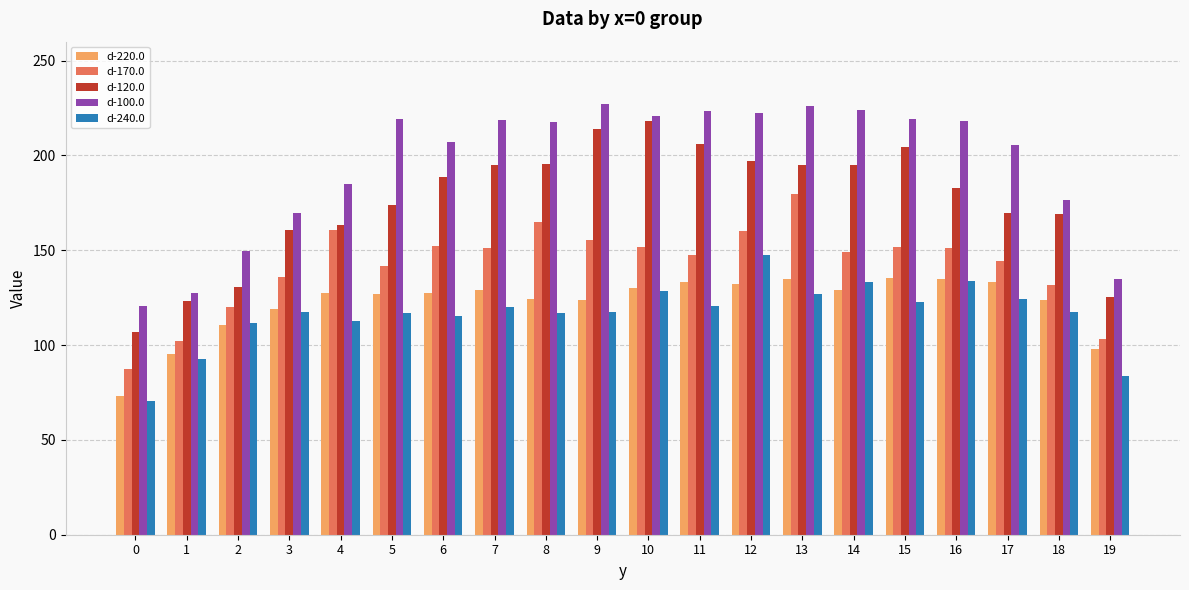

List the series in order of their peak value, highest first.

d-100.0, d-120.0, d-170.0, d-240.0, d-220.0